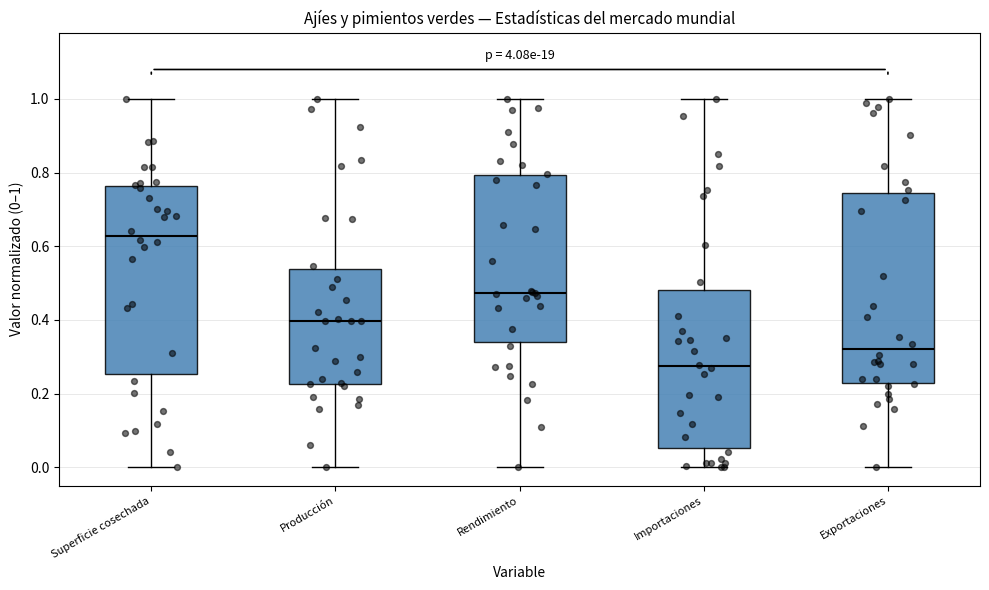

Which box has the lowest median line?

Importaciones